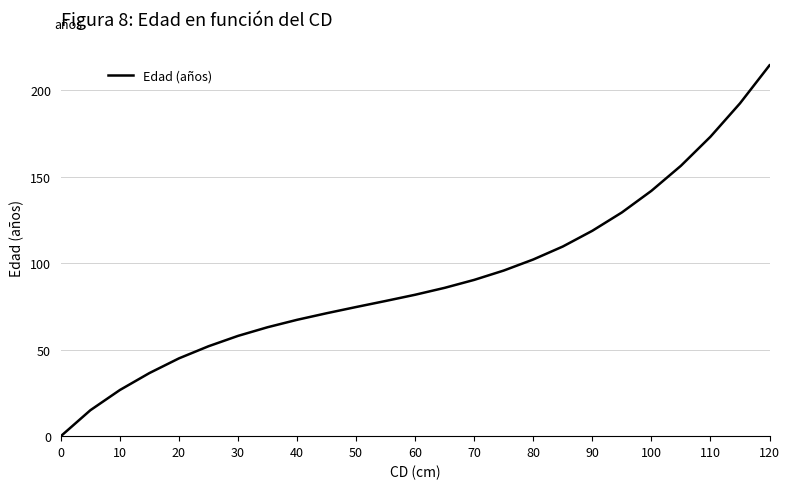

What is the greatest value displayed?

214.5